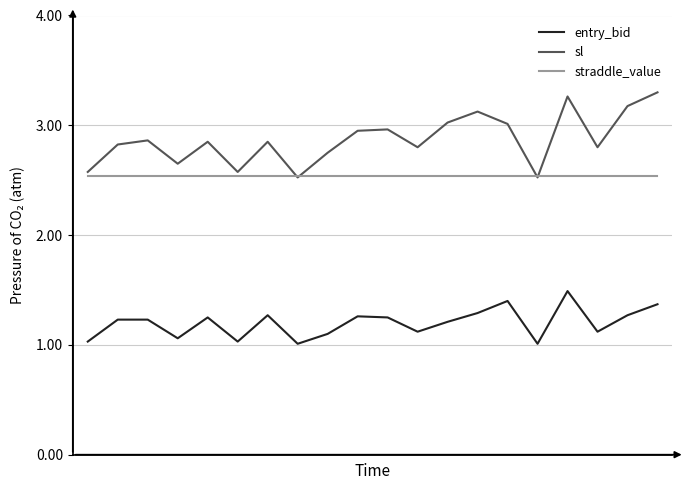

Does the chart display data point markers on the line(s)?

No